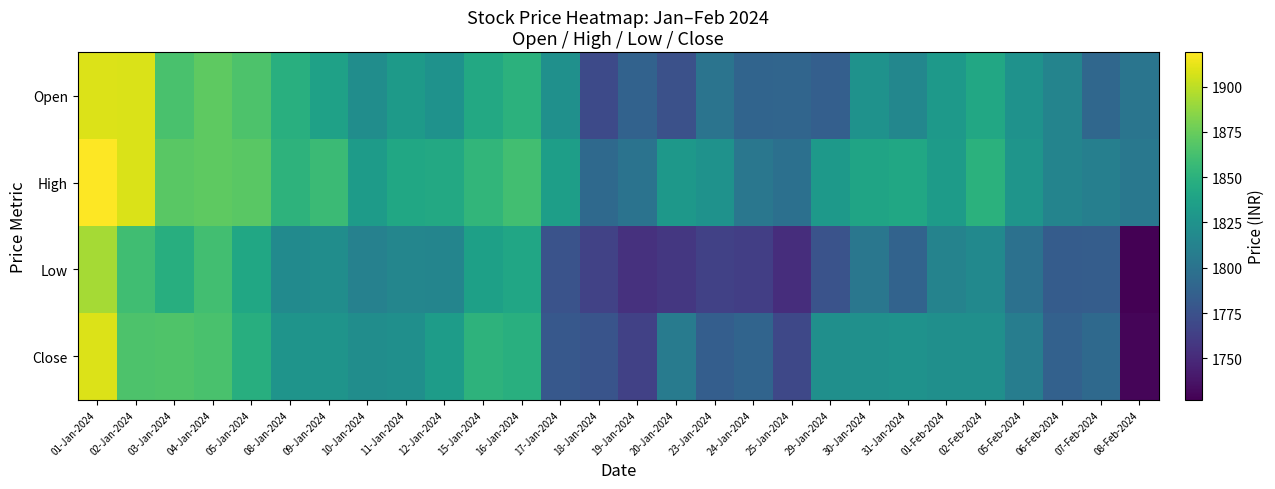

Which series has the largest total across all categories?

High